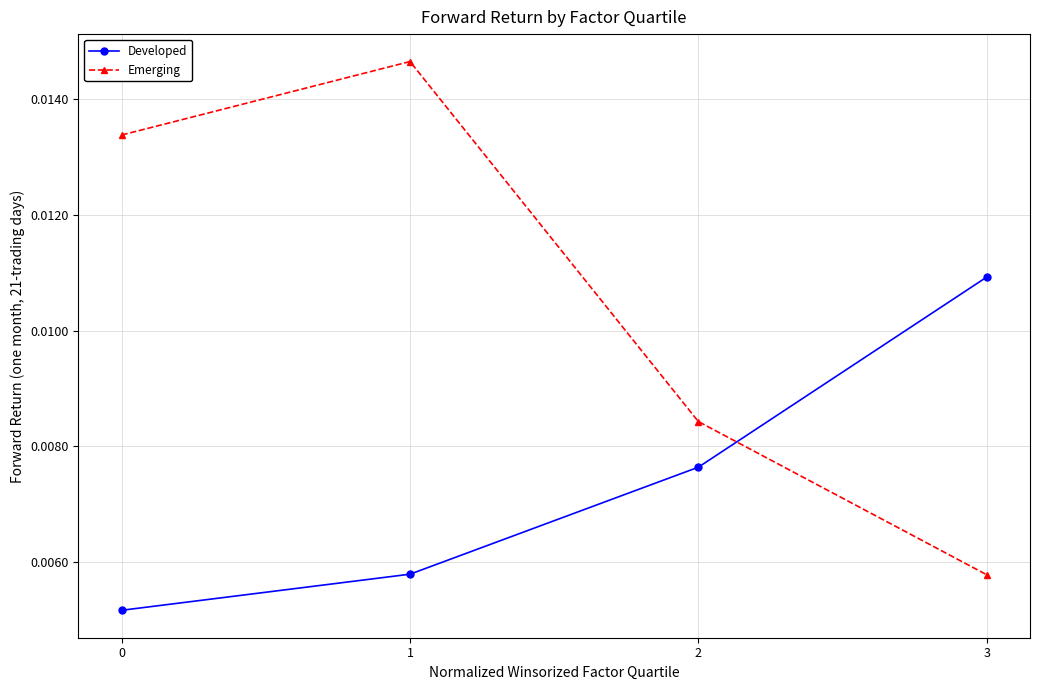

Does the chart have visible grid lines?

Yes